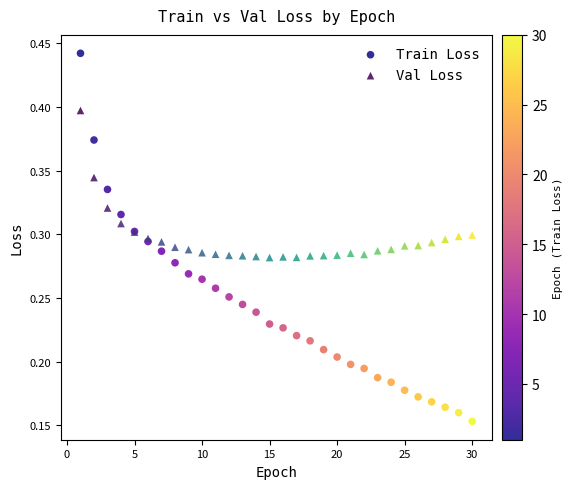

What are all the series names shown in the legend?

Train Loss, Val Loss